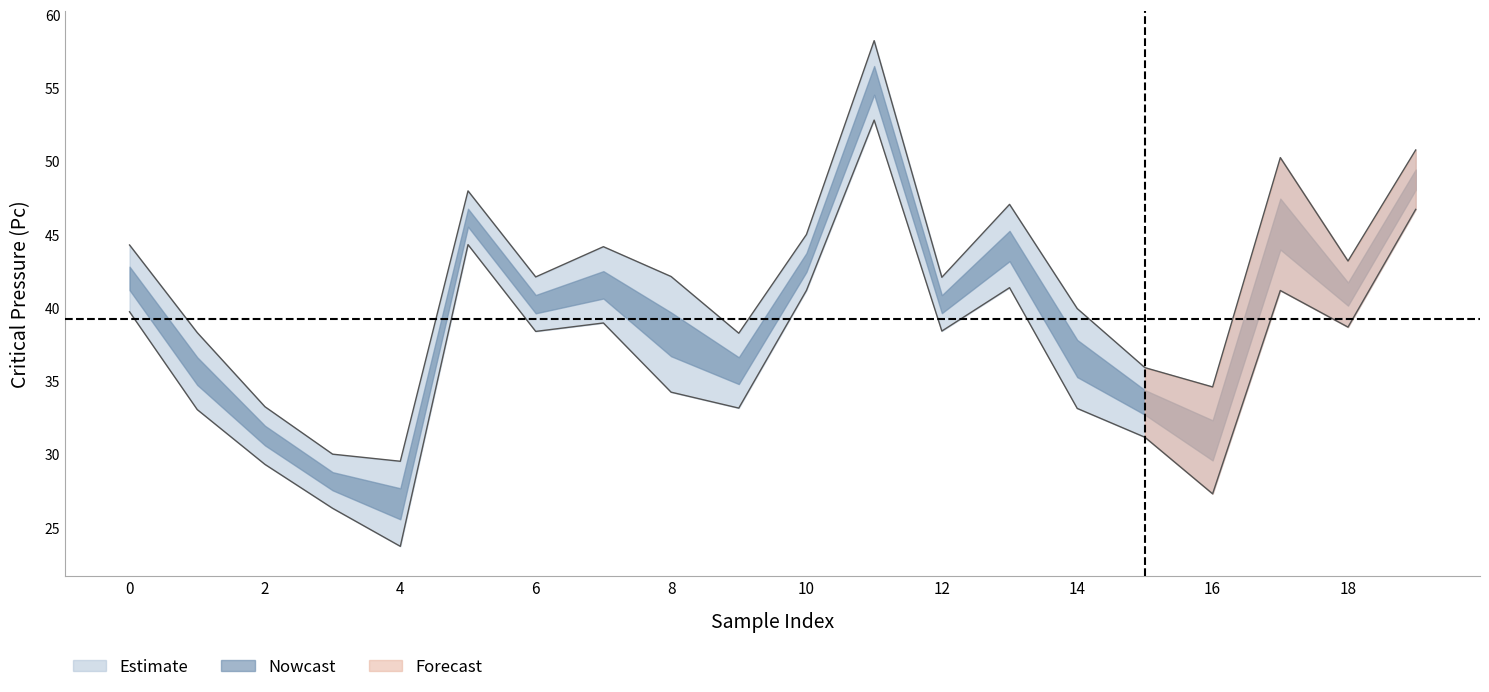

List the labels in order of Pc value, largest first.

11, 19, 17, 5, 13, 10, 0, 7, 18, 8, 6, 12, 14, 1, 9, 15, 16, 2, 3, 4